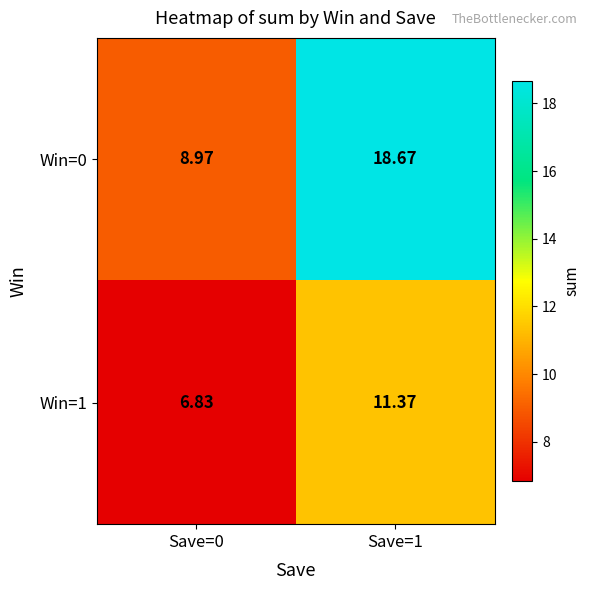

Which series has the largest range (max minus min)?

Win=0